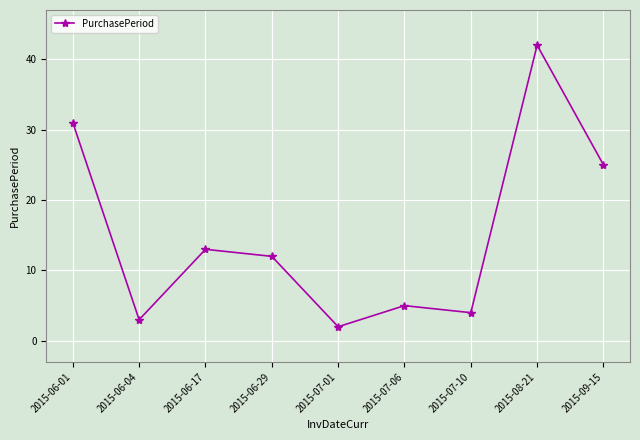

Reading right to left, what are all the values shown in this chart?

25	42	4	5	2	12	13	3	31